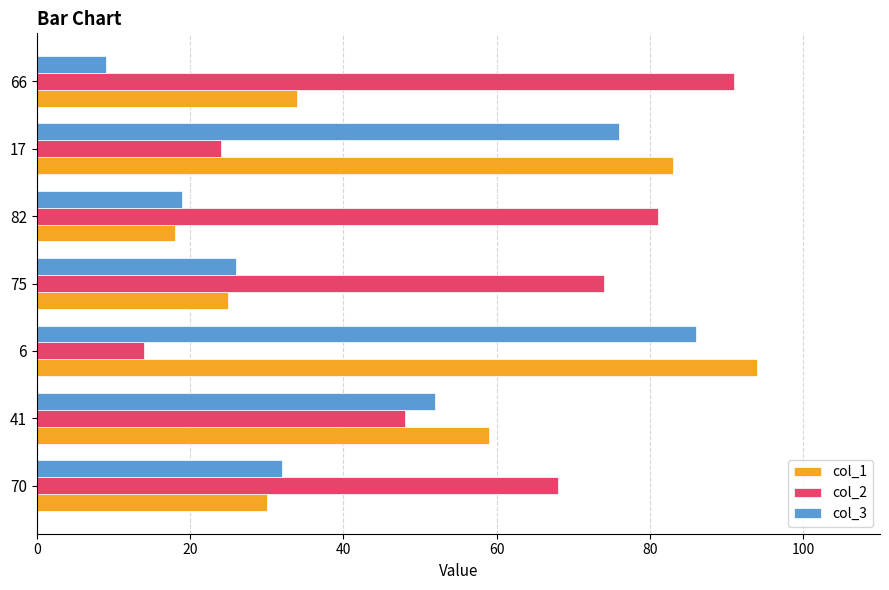

What is the difference between the maximum and minimum values in the col_3 series?

77